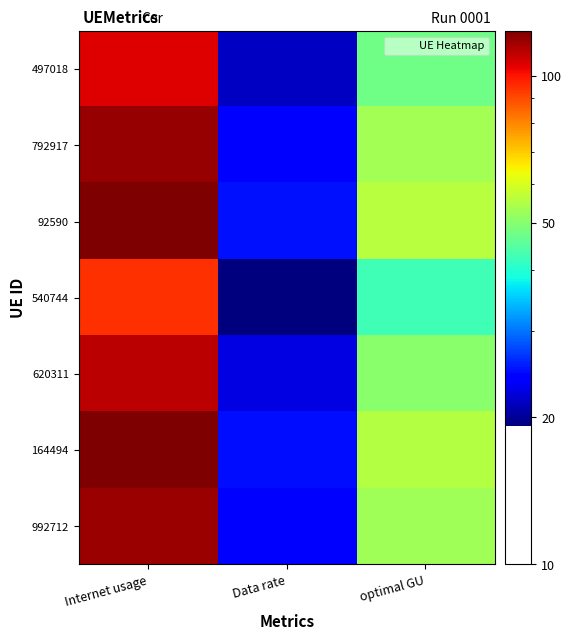

Which series has the largest total across all categories?

92590